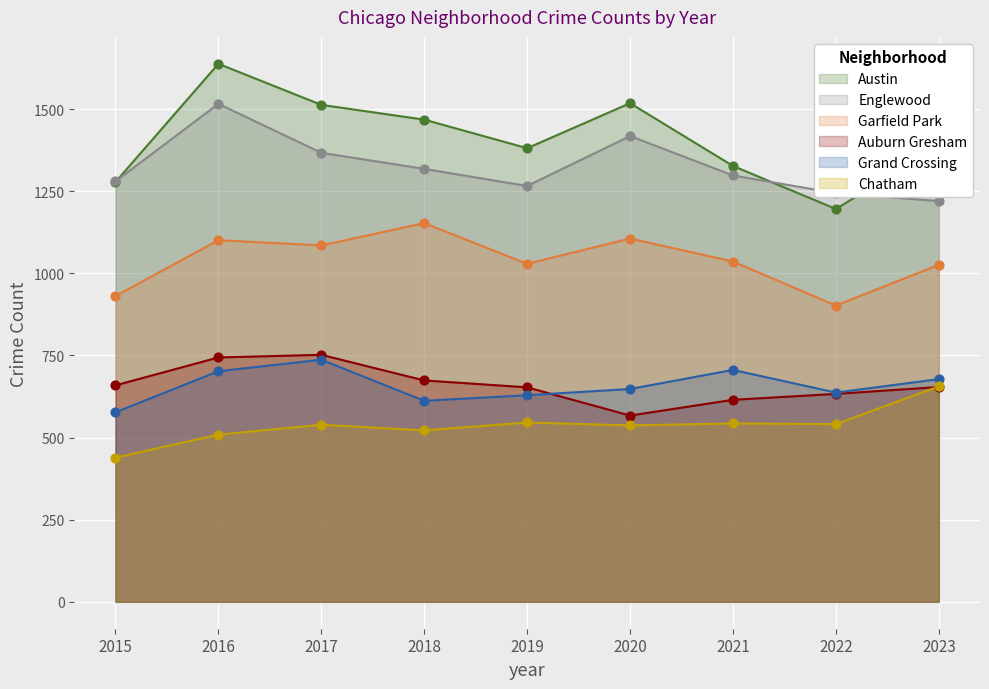

At how many categories does at least one series exceed 955?

9